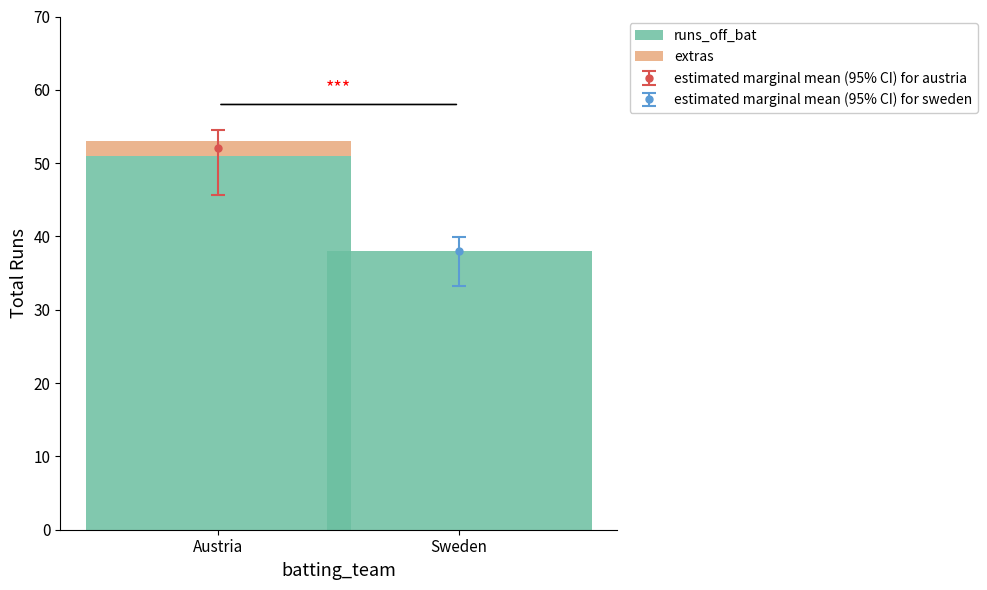

At which category is the sum across all series the highest?

Austria